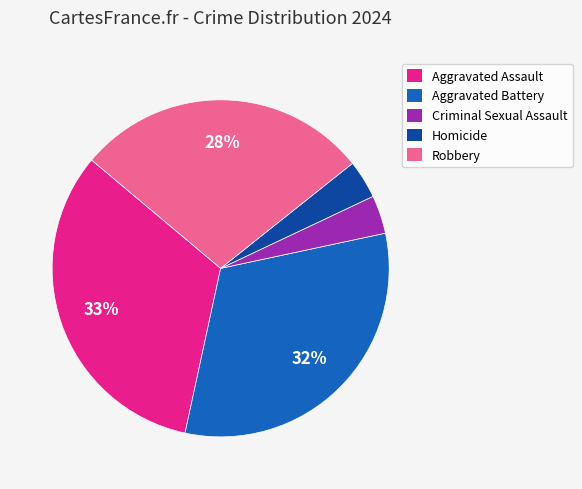

Which slice is the largest?

Aggravated Assault